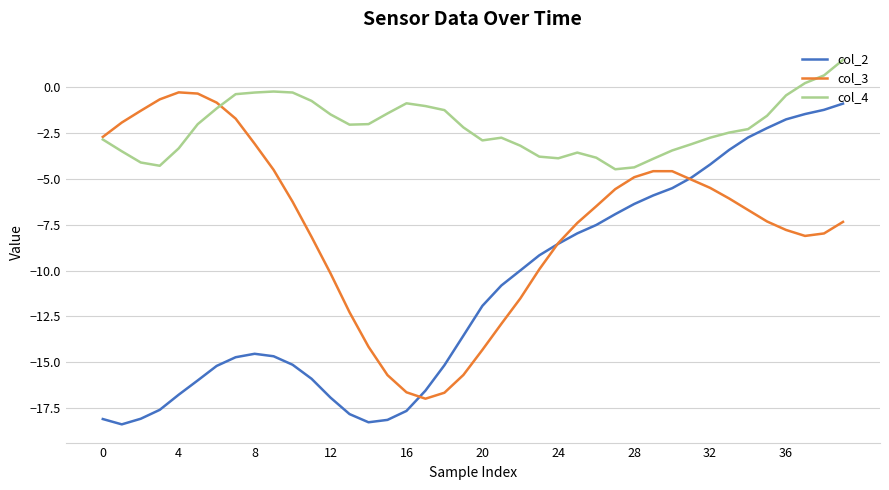

What is the smallest value displayed?

-18.4